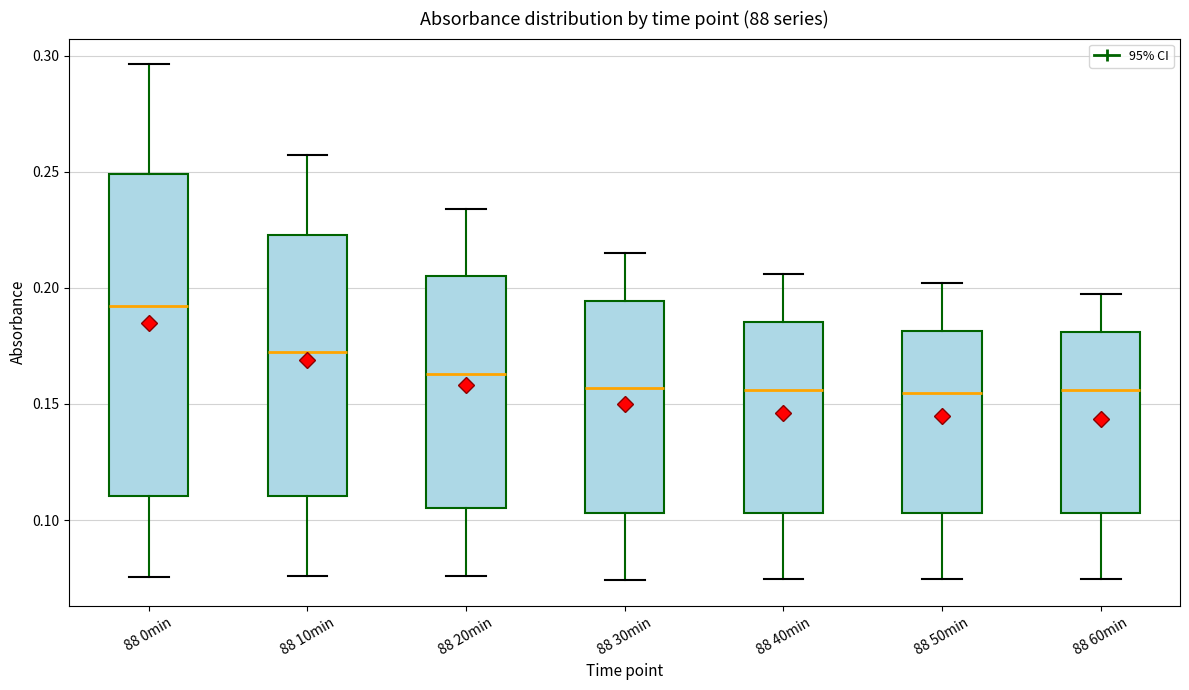

Which box's median line is the highest?

88 0min